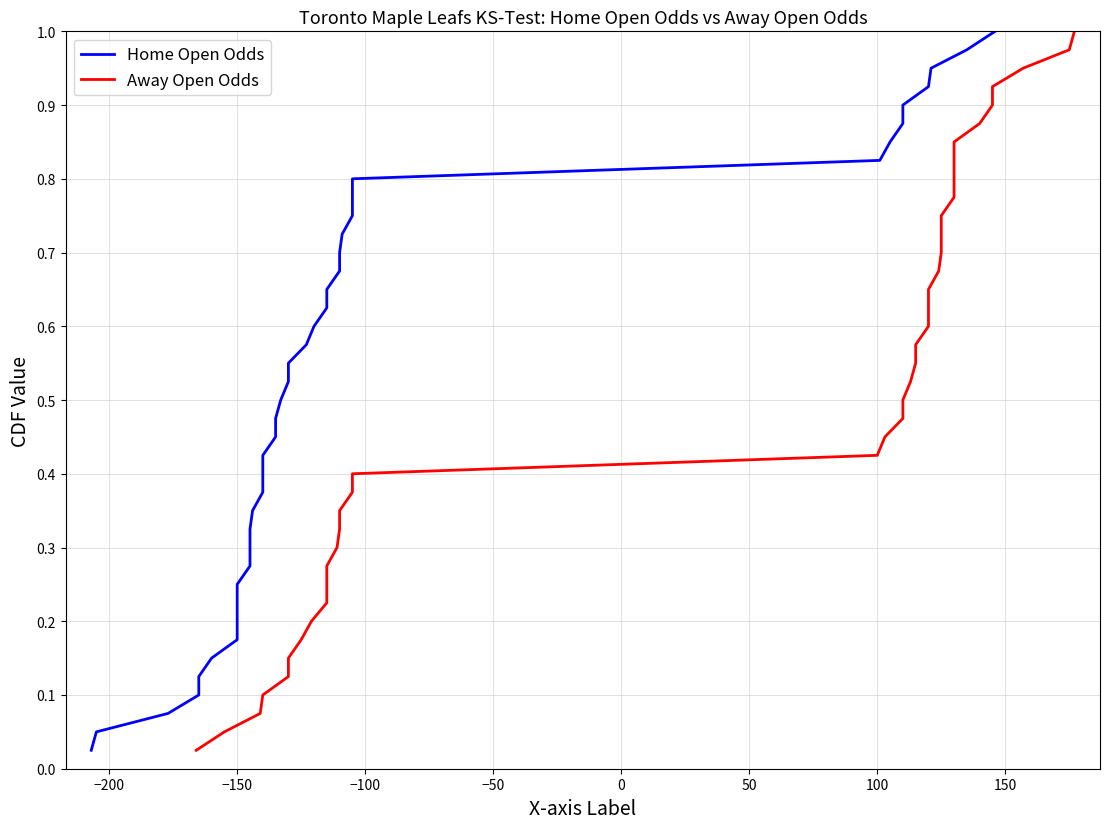

What is the difference between the maximum and second lowest values in the Away Open Odds series?

0.9